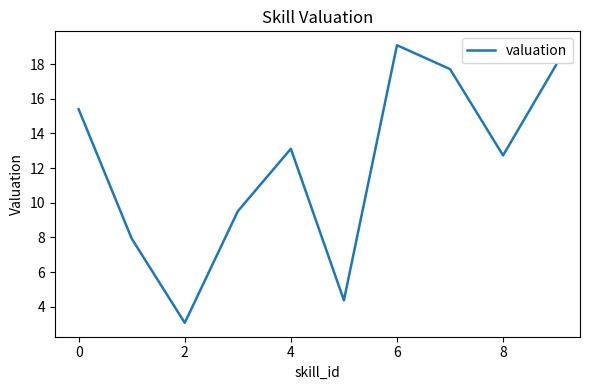

What is the maximum value shown in the chart?

19.1